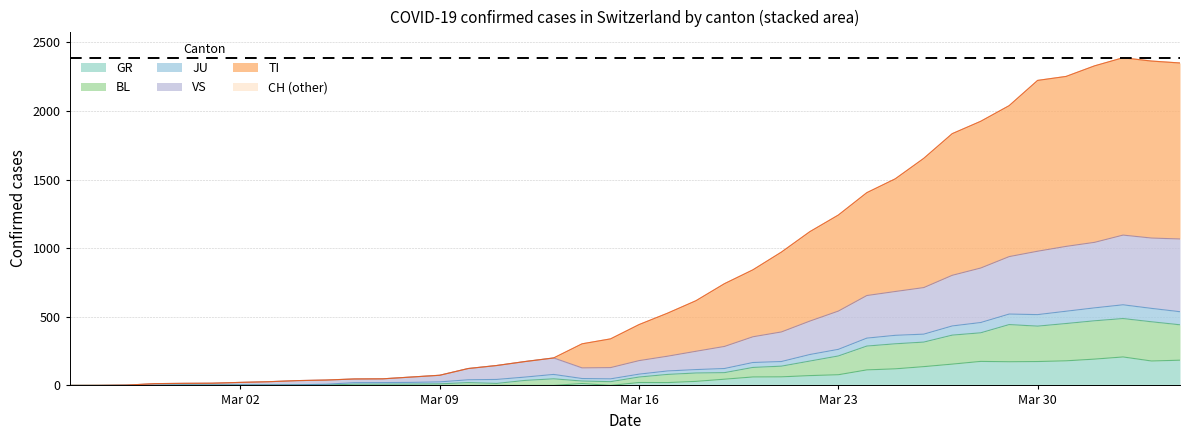

Count the number of categories in the chart.

40